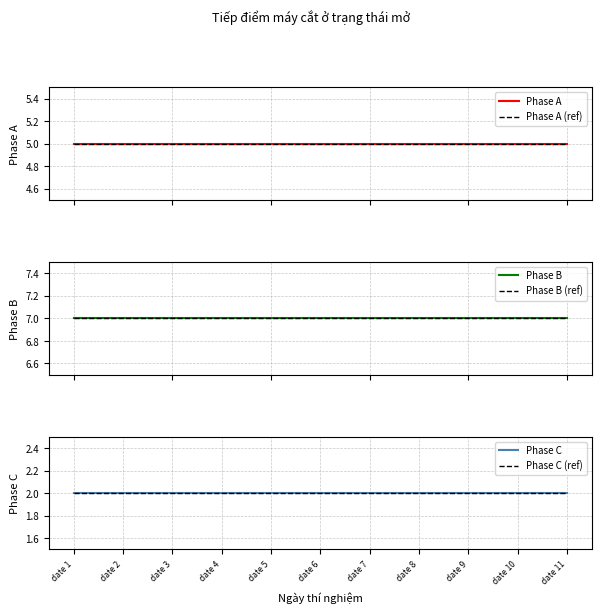

True or false: Phase C and Phase A (ref) intersect in this chart.

False